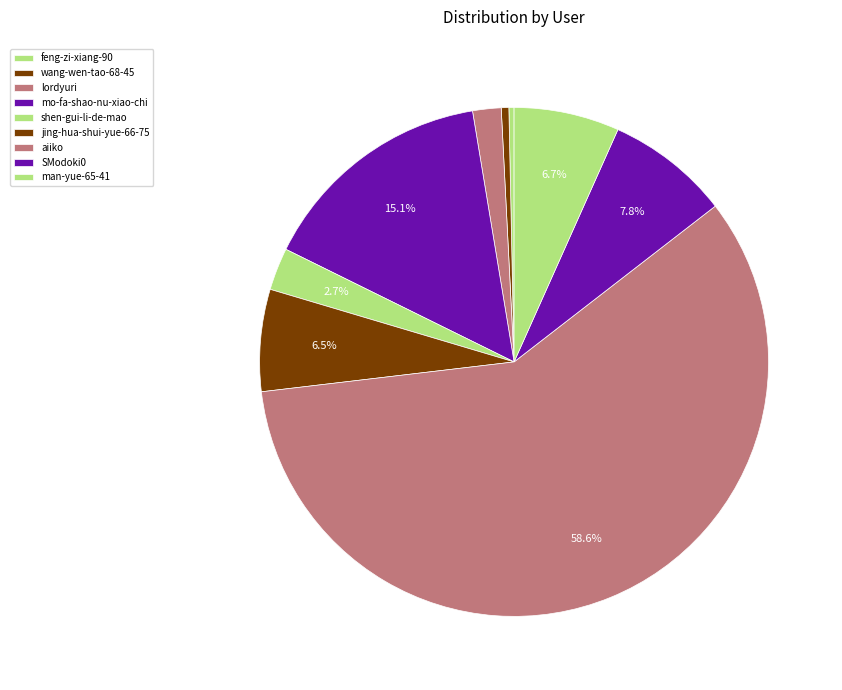

How many segments does this pie chart have?

9